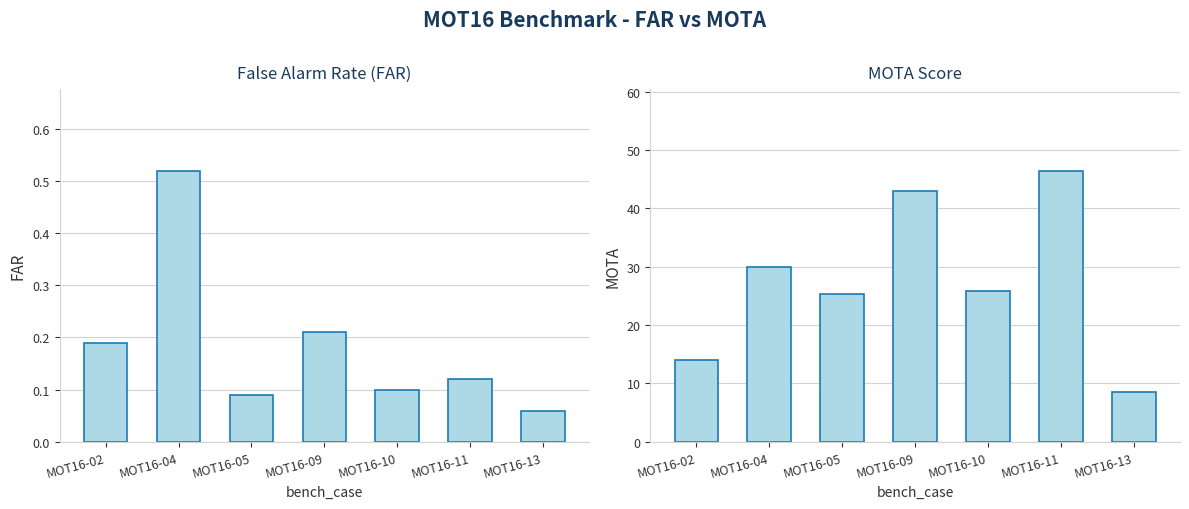

List the series in order of their peak value, highest first.

MOTA, FAR